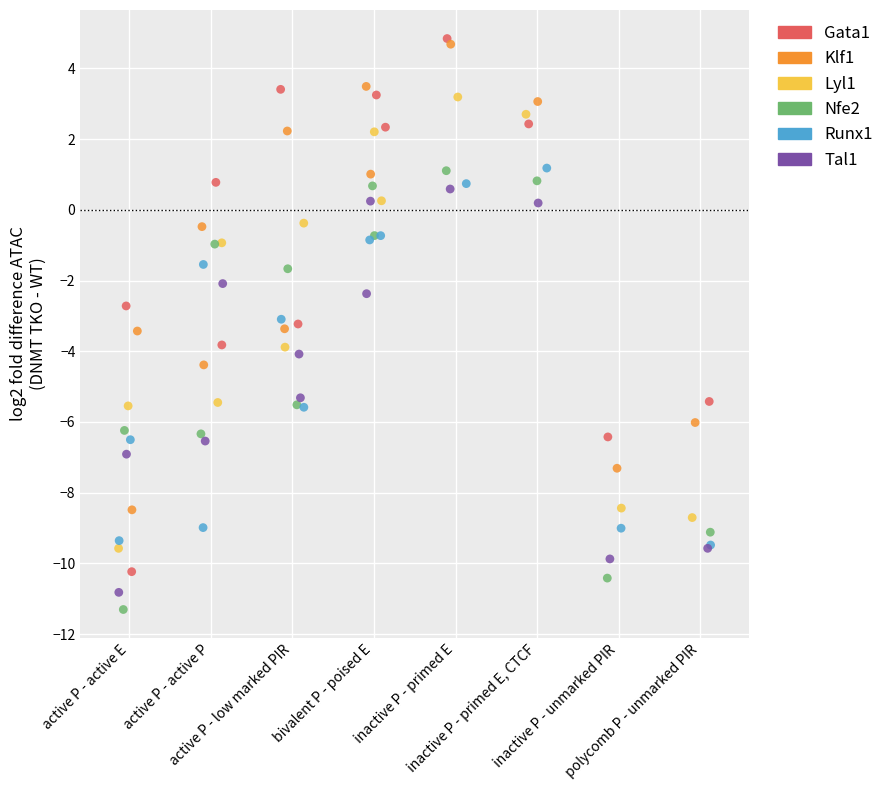

Which series contains the lowest Y value?

Nfe2